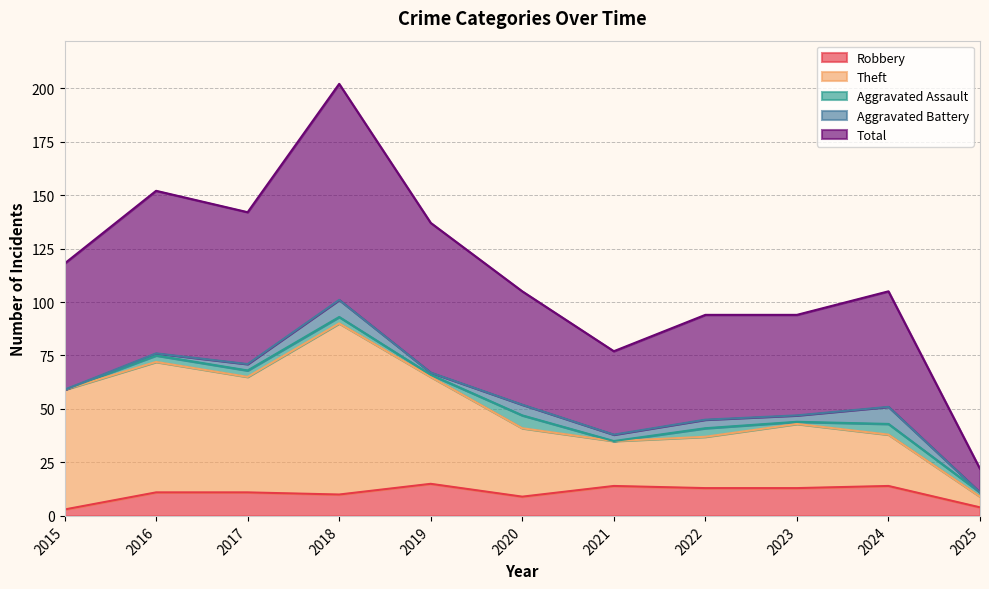

Where is Robbery nearest to the value 9?

2020